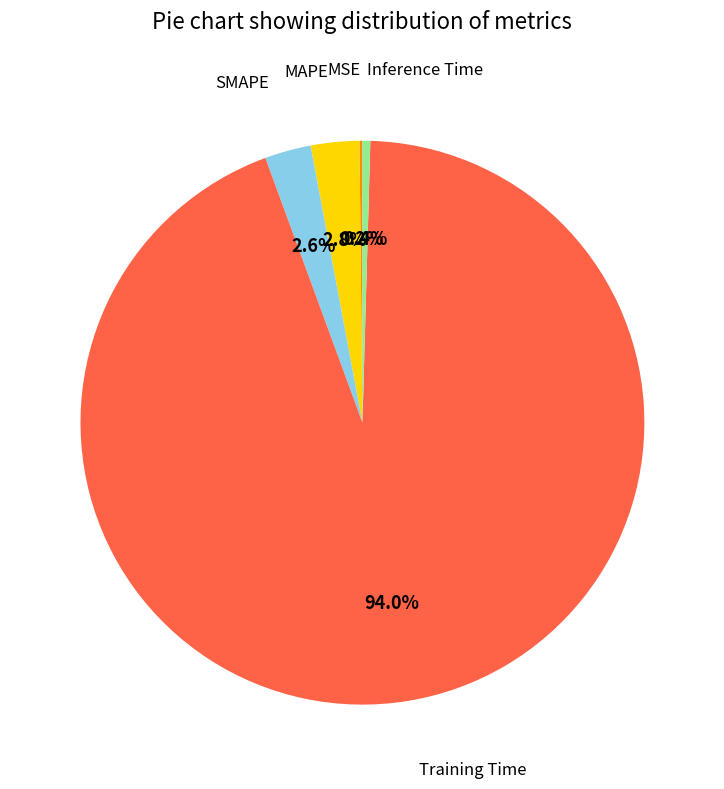

Does SMAPE account for over 50% of the chart?

No